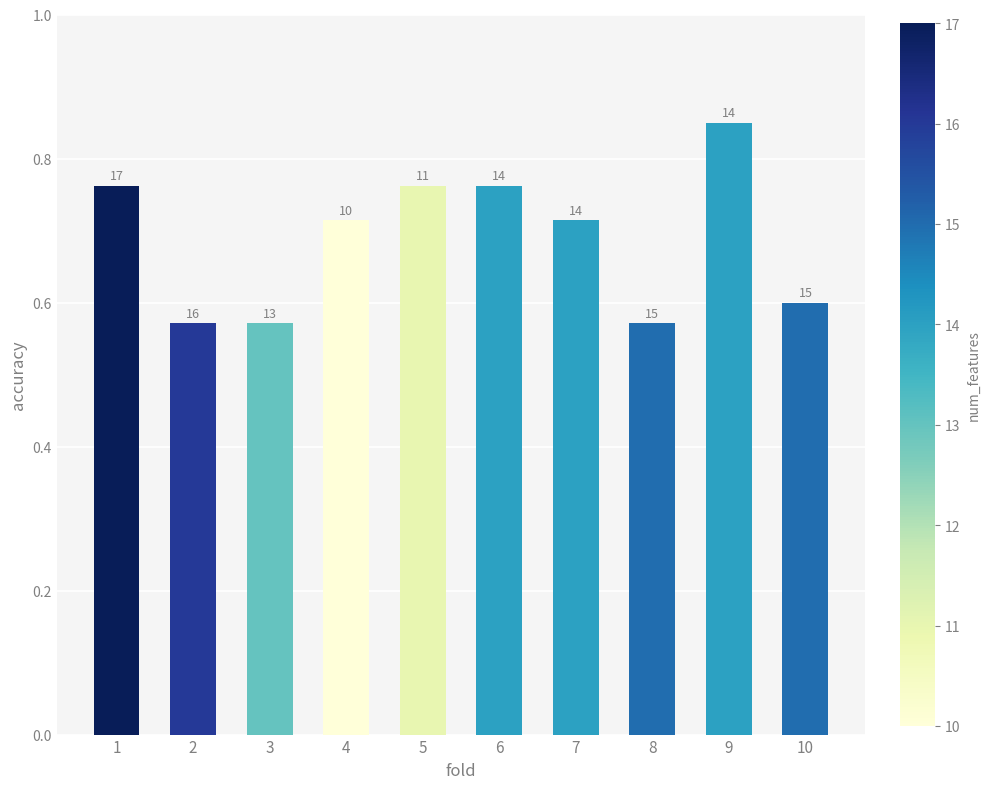

How many bars are there in total?

10